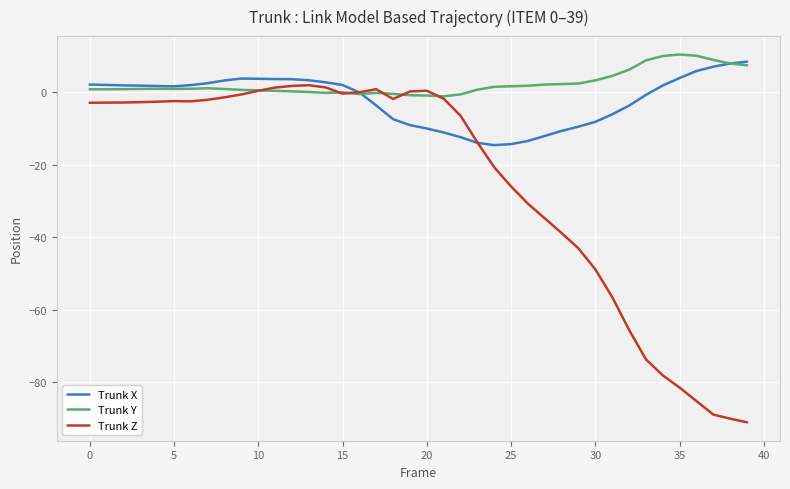

List the series in order of their peak value, lowest first.

Trunk Z, Trunk X, Trunk Y